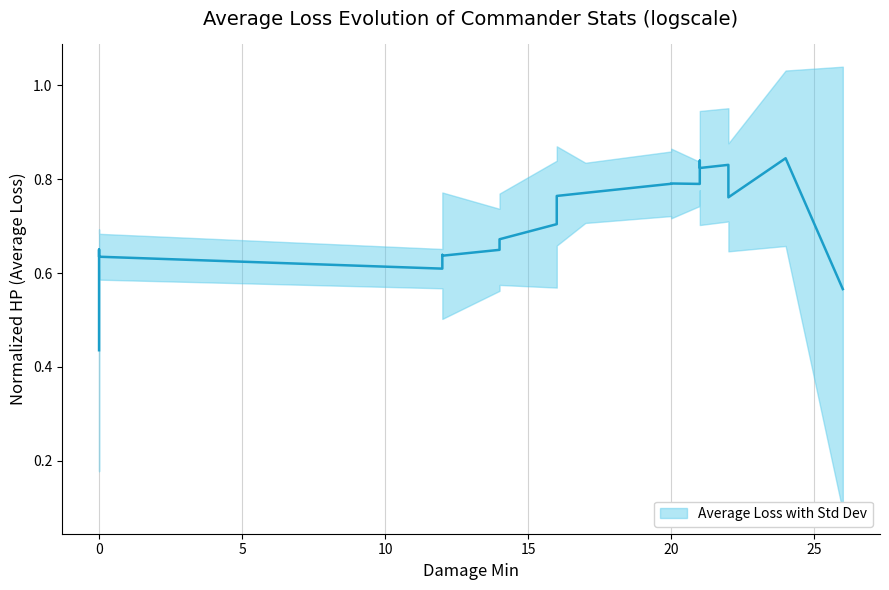

Reading right to left, what are all the values shown in this chart?

0.6	0.8	0.8	0.8	0.8	0.8	0.8	0.8	0.8	0.8	0.8	0.7	0.7	0.6	0.6	0.6	0.6	0.6	0.7	0.4